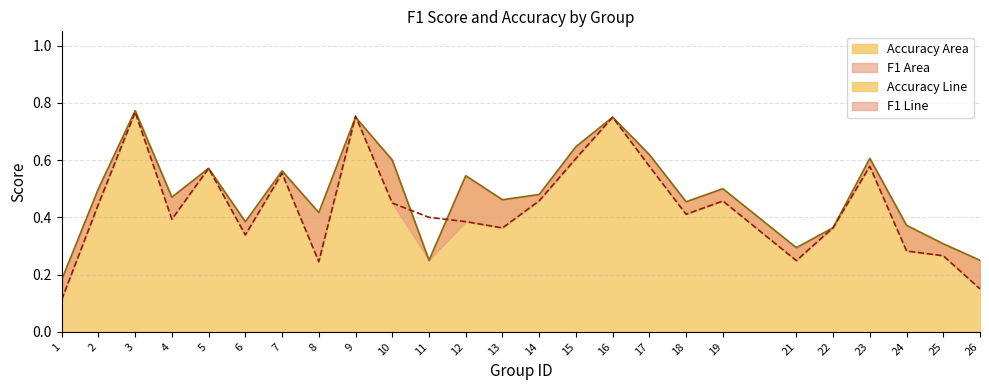

What is the difference between the maximum and second lowest values in the accuracy series?

0.5